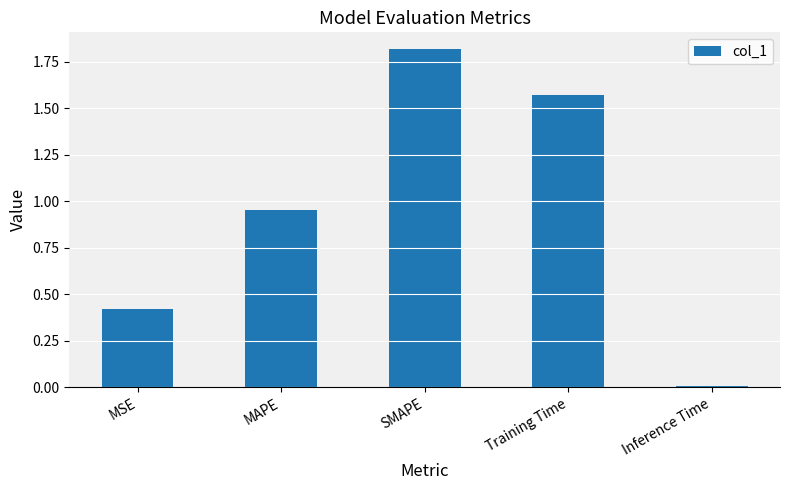

What is the difference between the second highest and second lowest values?

1.1